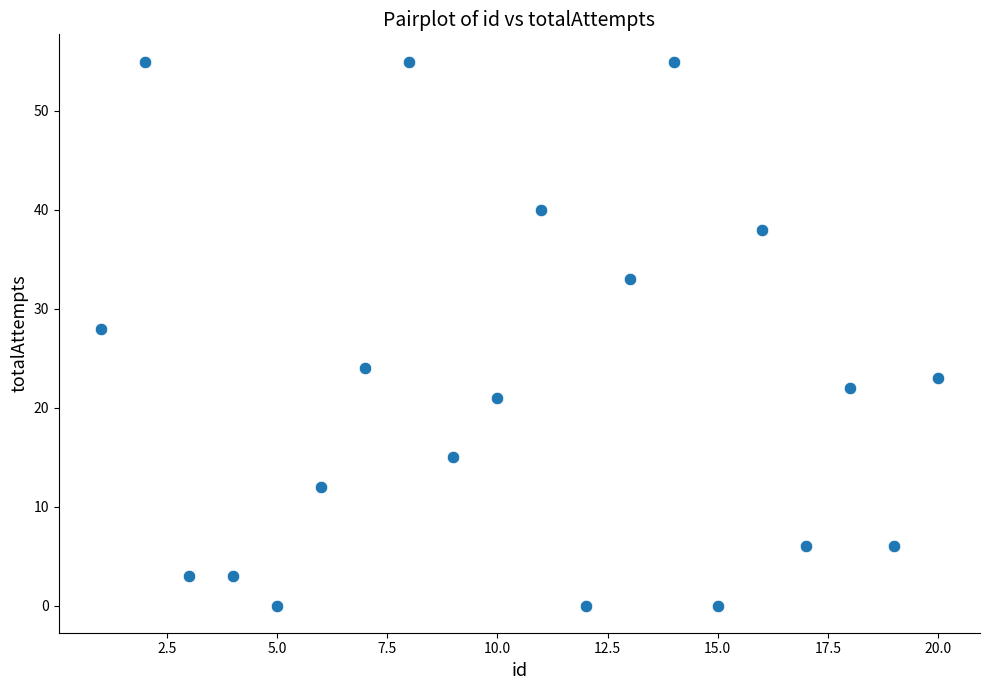

What Y value in the scatter plot is closest to 27?

28